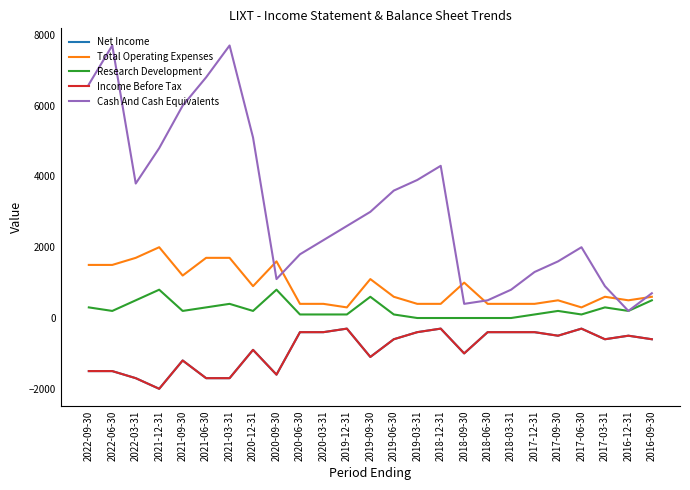

Does the chart have visible grid lines?

No